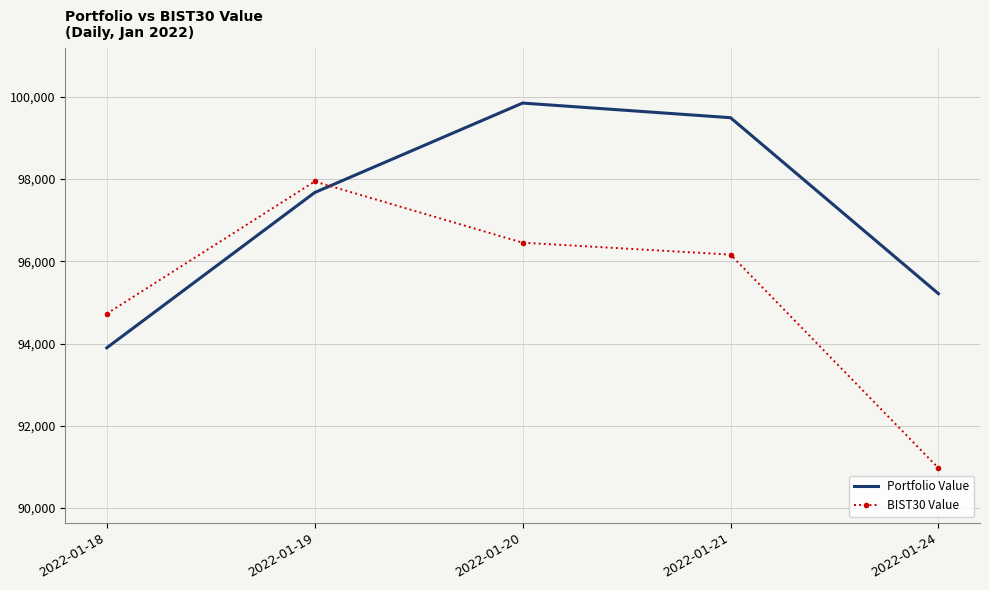

What is the sum of the Portfolio Value values at 2022-01-21 and 2022-01-19?

197164.1